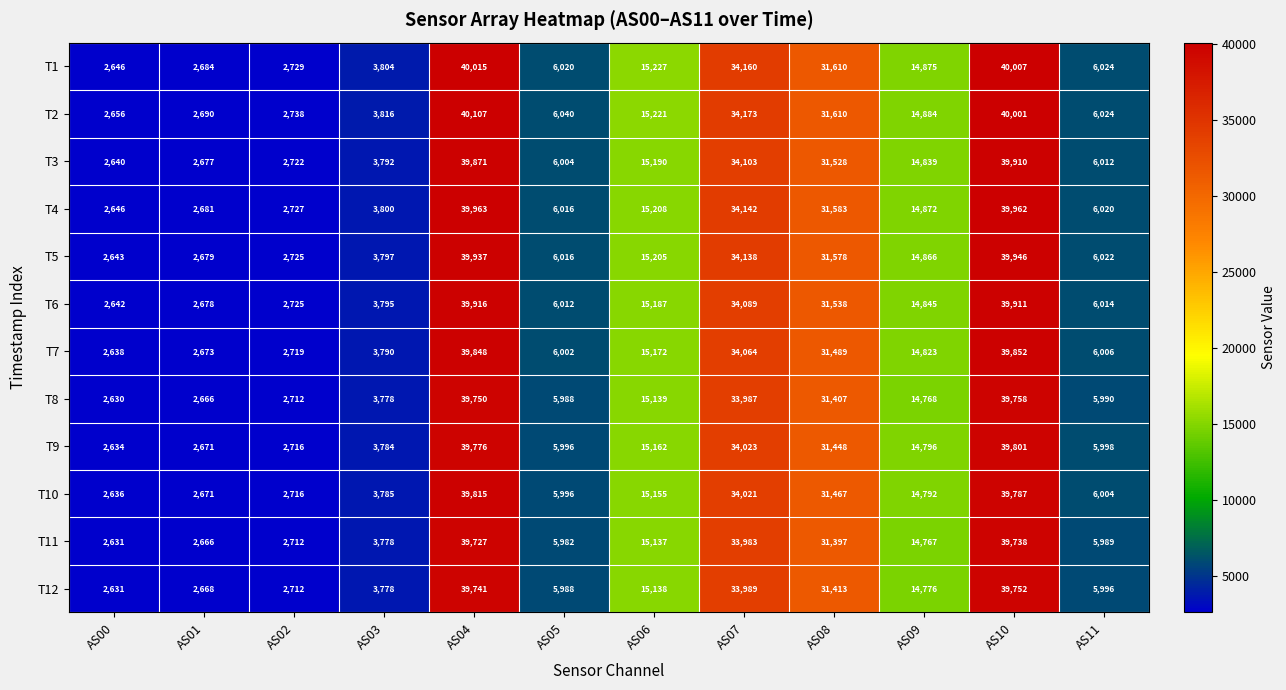

Which series has the widest spread of values?

T2